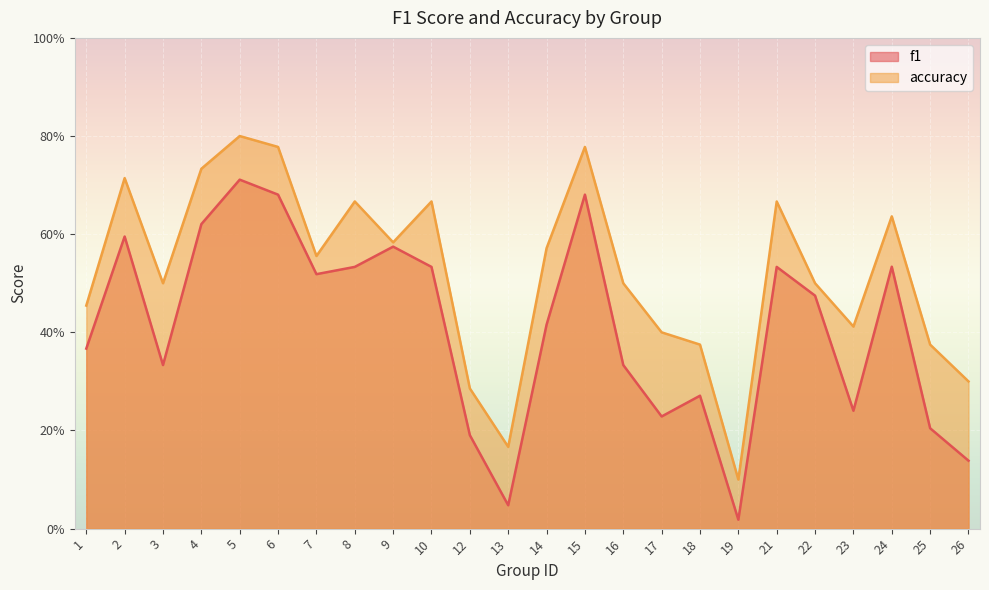

What is the value of the accuracy point at the 9th from the left?

0.6